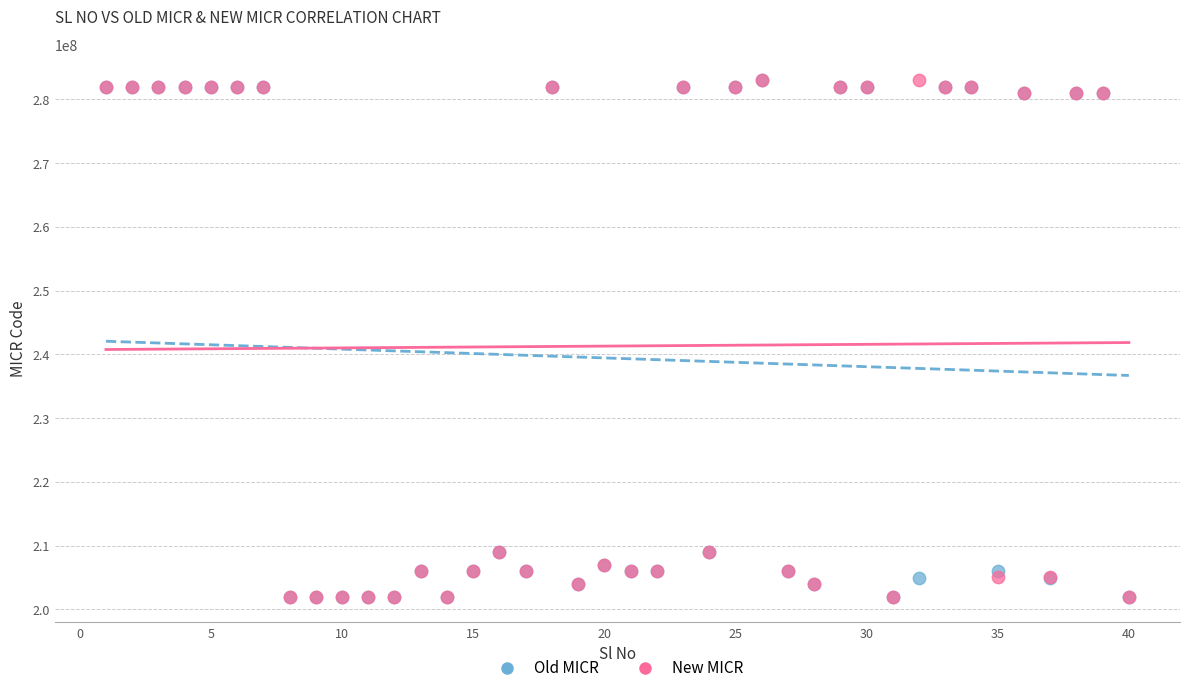

What are all the series names shown in the legend?

Old MICR, New MICR